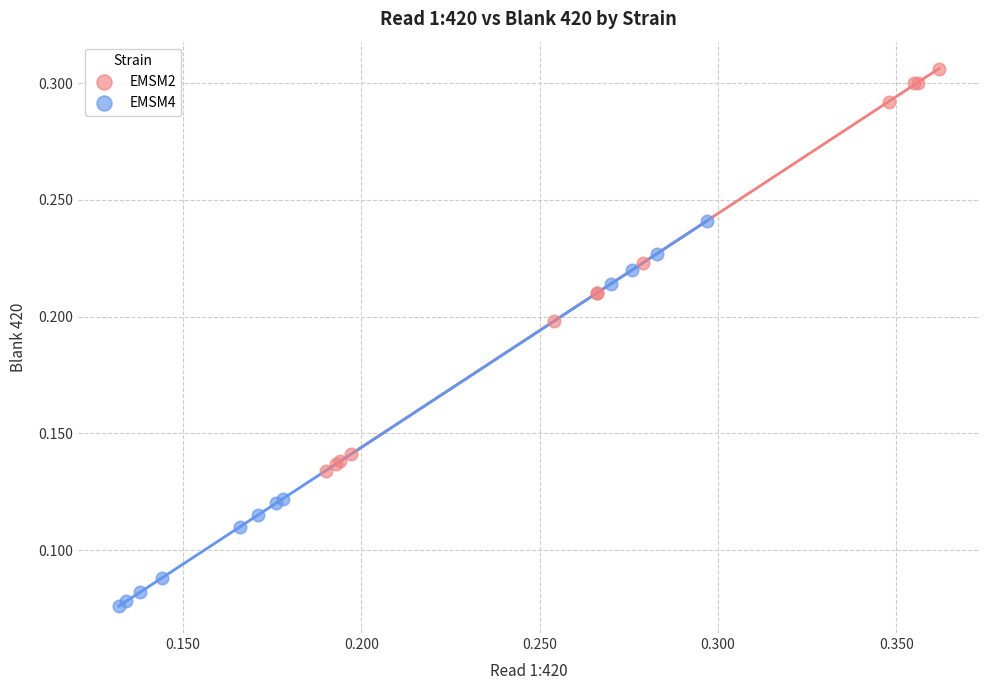

Which series contains the highest Y value?

EMSM2